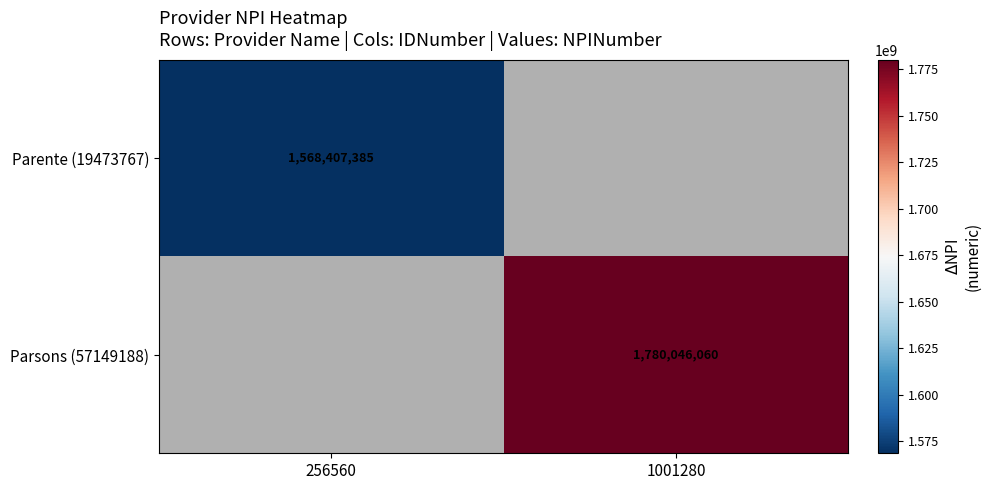

Is it true that Parente (19473767) equals 1568407385 at 256560?

True